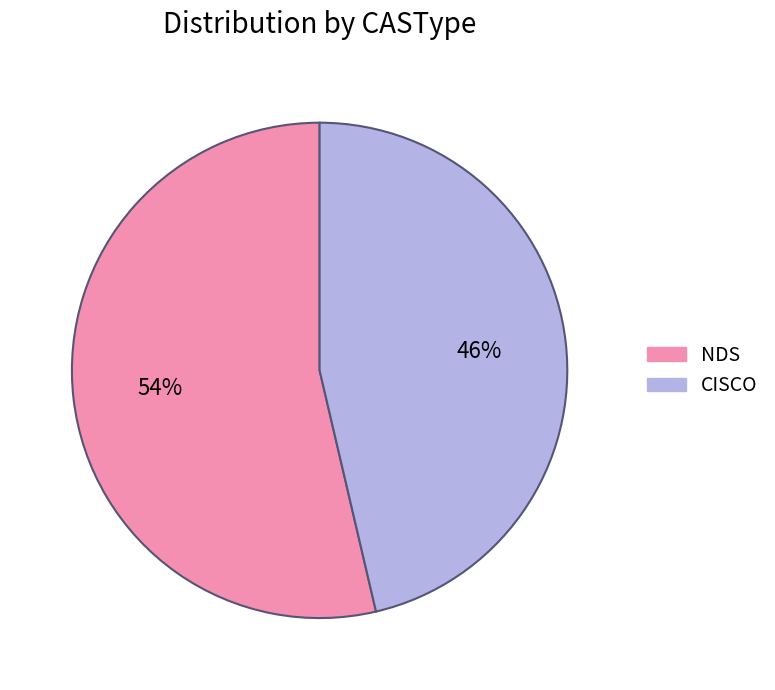

Is the sum of CISCO and NDS greater than half?

Yes